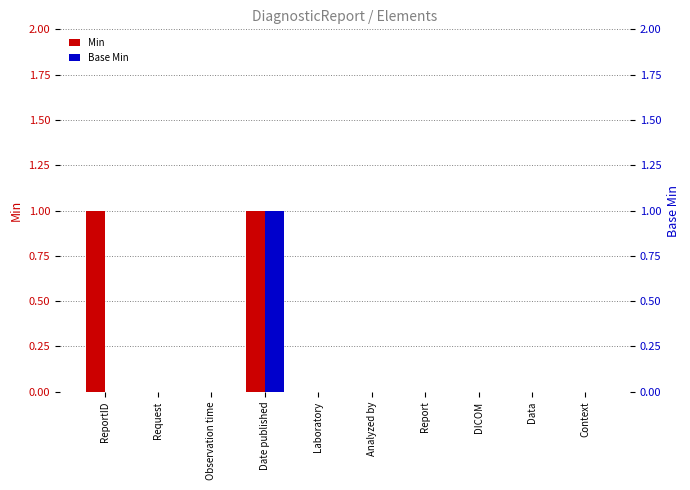

The value of Min at Request is 0. True or false?

True